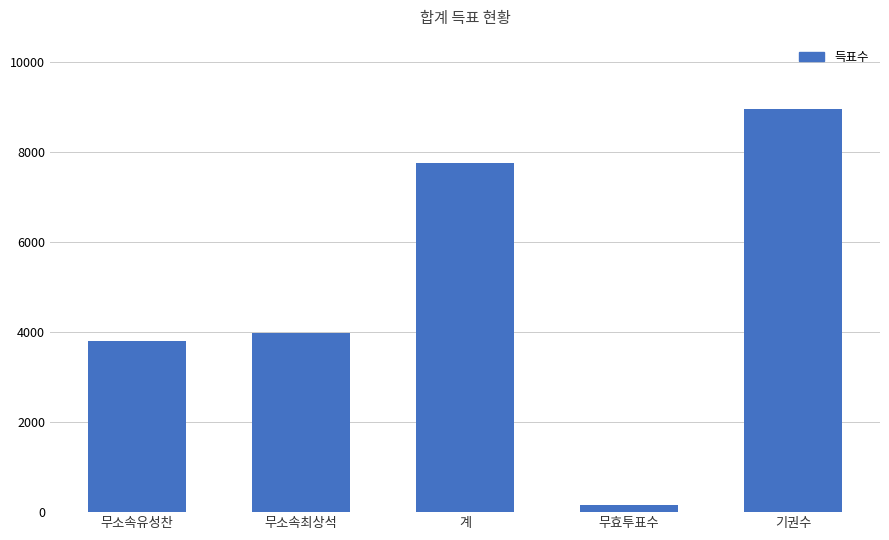

Which has a higher value, 무소속최상석 or 계?

계